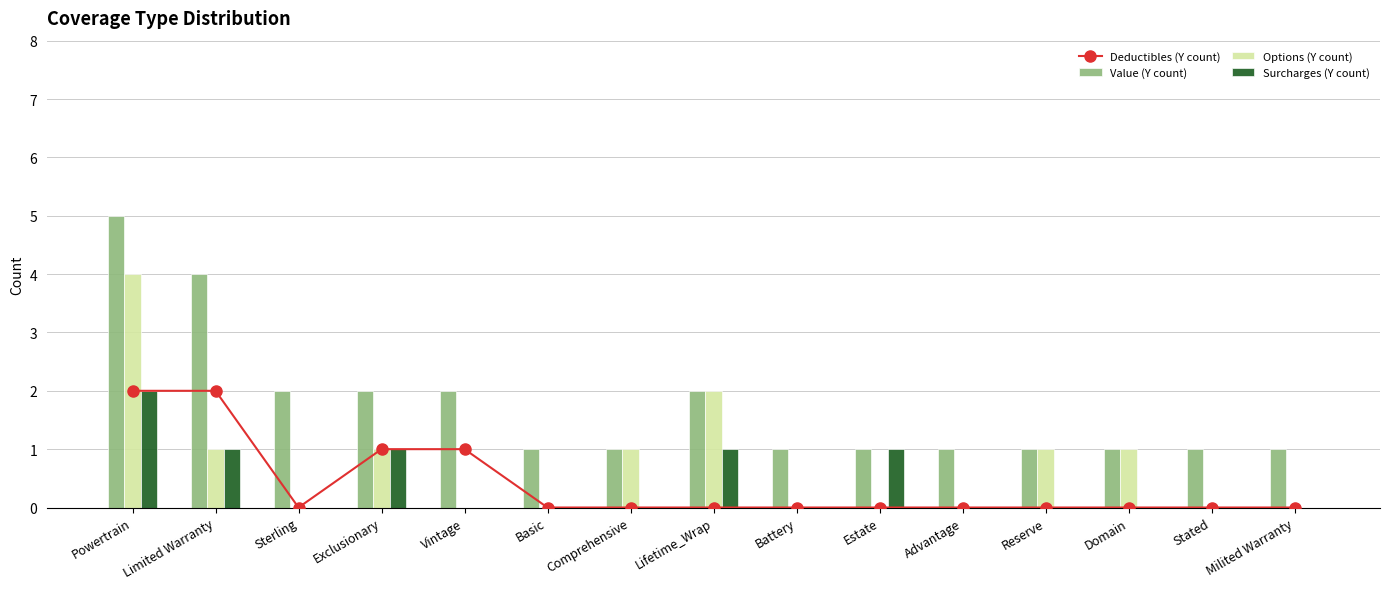

At Advantage, list the series in order from smallest to largest.

Deductibles (Y count), Options (Y count), Surcharges (Y count), Value (Y count)